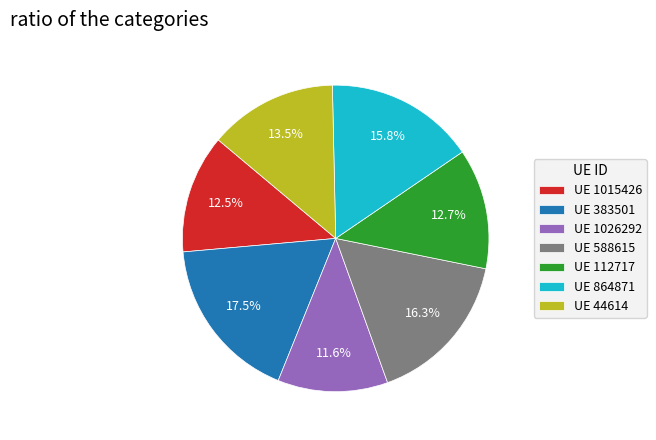

Combined, what portion of the pie is UE 112717 and UE 1026292?

24.3%